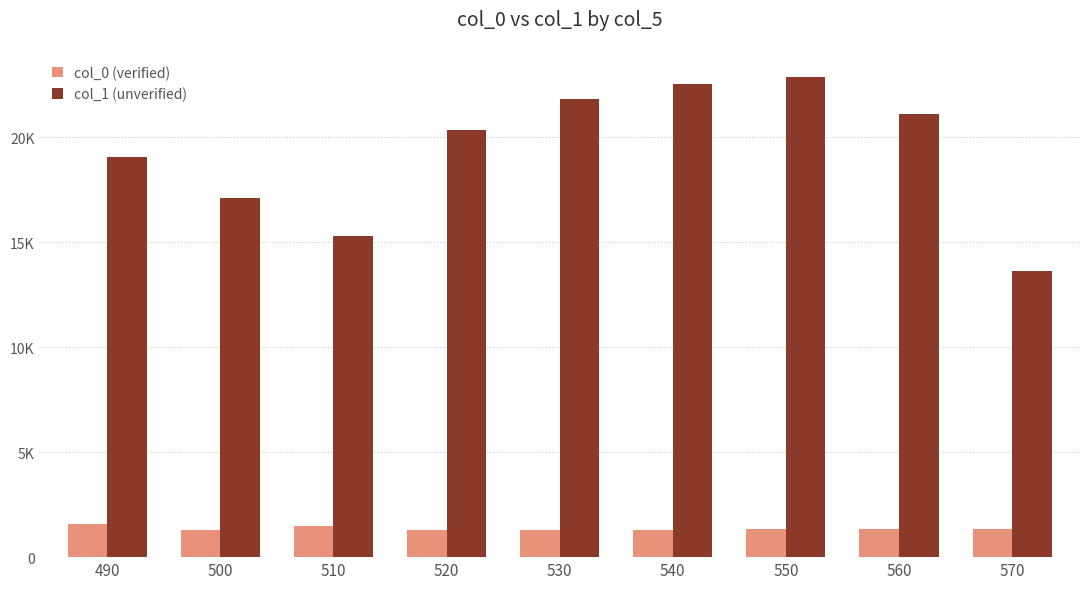

Between 510 and 540, which series saw the biggest shift?

col_1 (unverified)